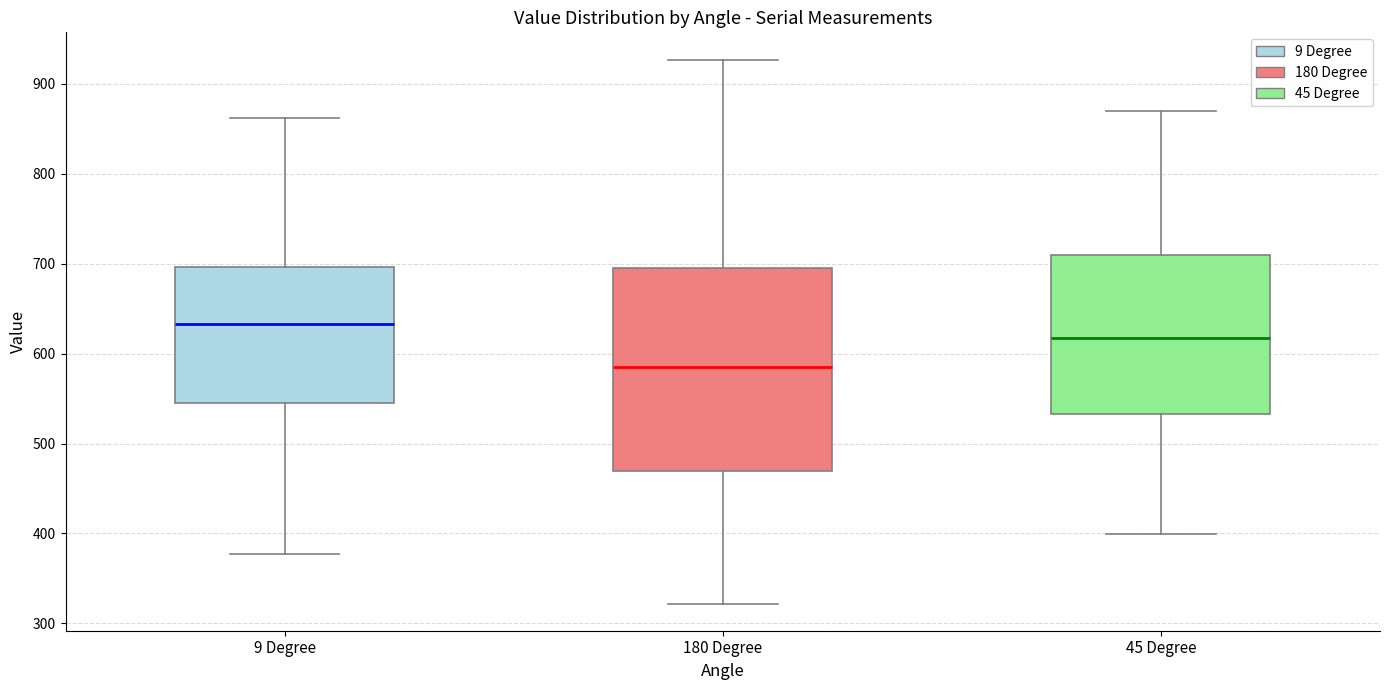

Reading left to right, transcribe this box plot: for each box, give where its median line is, the range the box spans, and where its two whiskers end, as read against the y-axis. The values are not printed on the chart, so give them approximately, as read against the axis.

9 Degree: median 630, box 550 to 700, whiskers 380 to 860
180 Degree: median 590, box 470 to 690, whiskers 320 to 930
45 Degree: median 620, box 530 to 710, whiskers 400 to 870